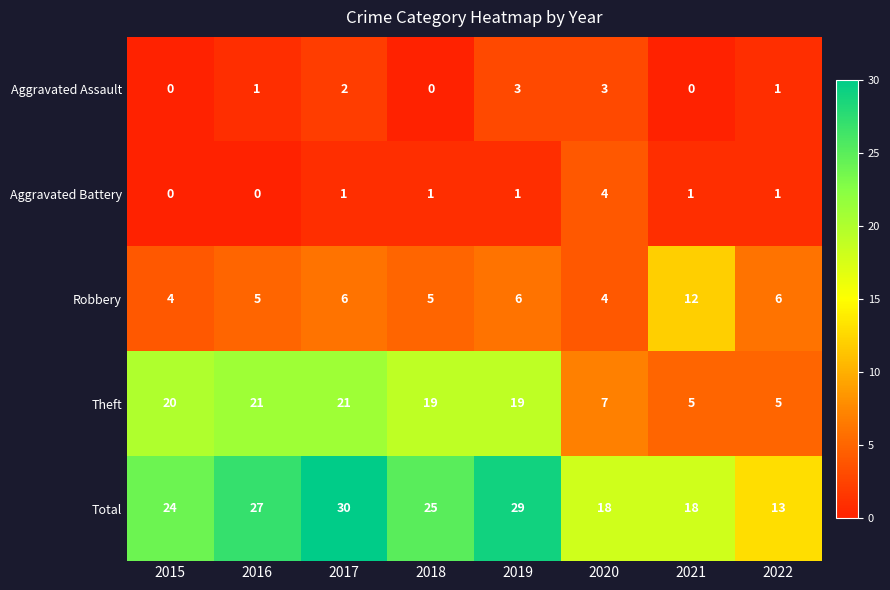

What is the difference between the maximum and second lowest values in the Aggravated Assault series?

3